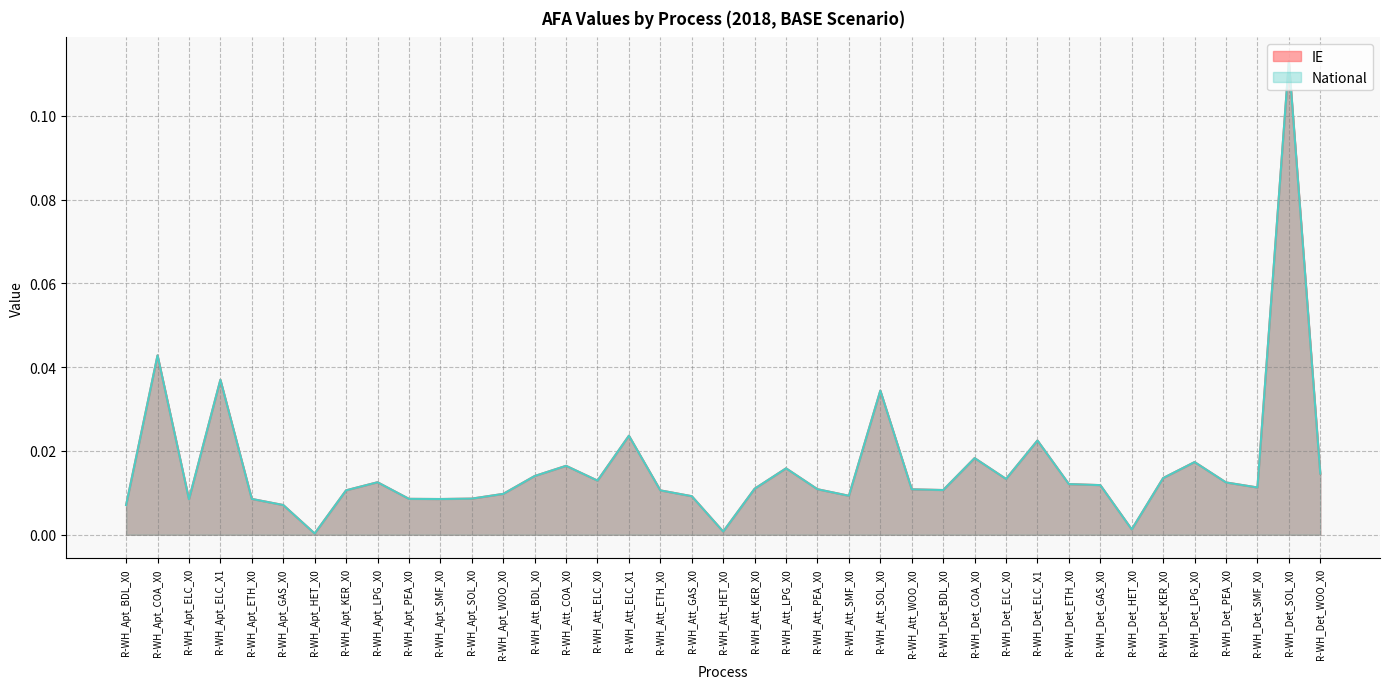

The National series shows 0.0 at R-WH_Att_PEA_X0. True or false?

False